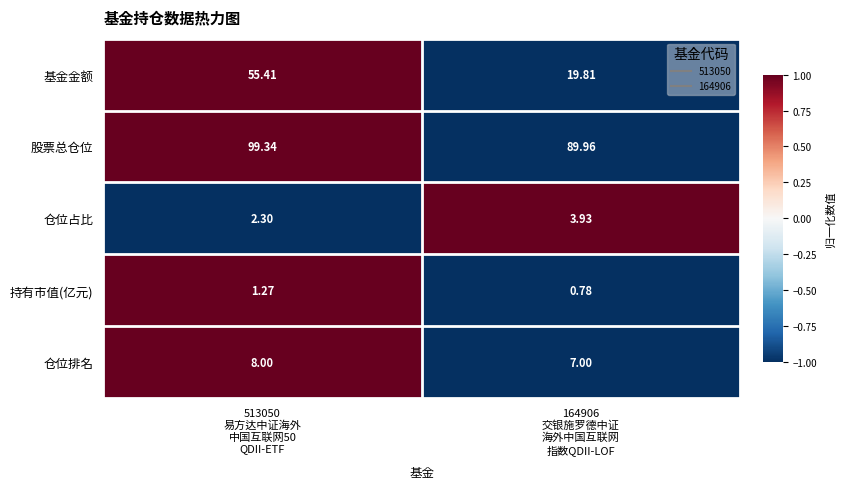

Rank the series by their maximum value, from highest to lowest.

股票总仓位, 基金金额, 仓位排名, 仓位占比, 持有市值(亿元)